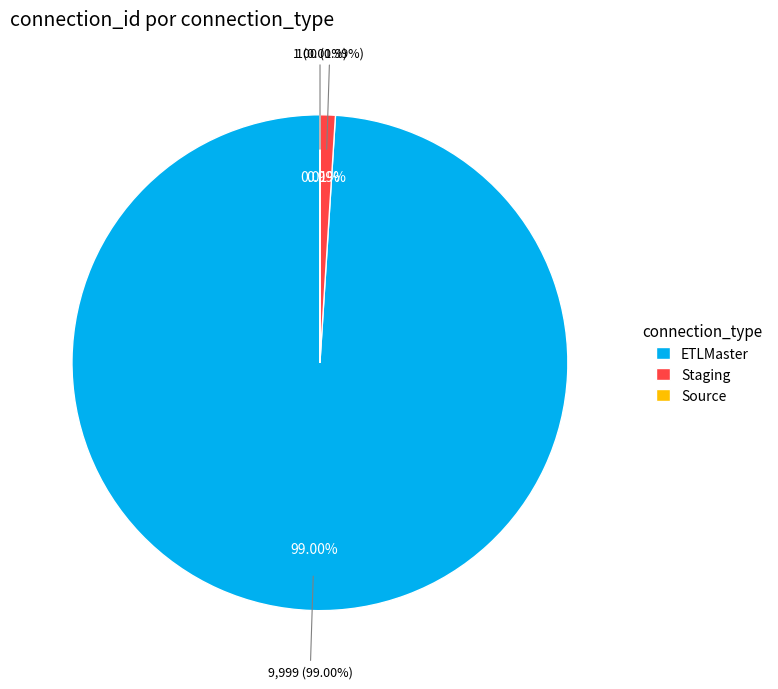

What is the ratio of the value at ETLMaster to the value at Source?

9999.0